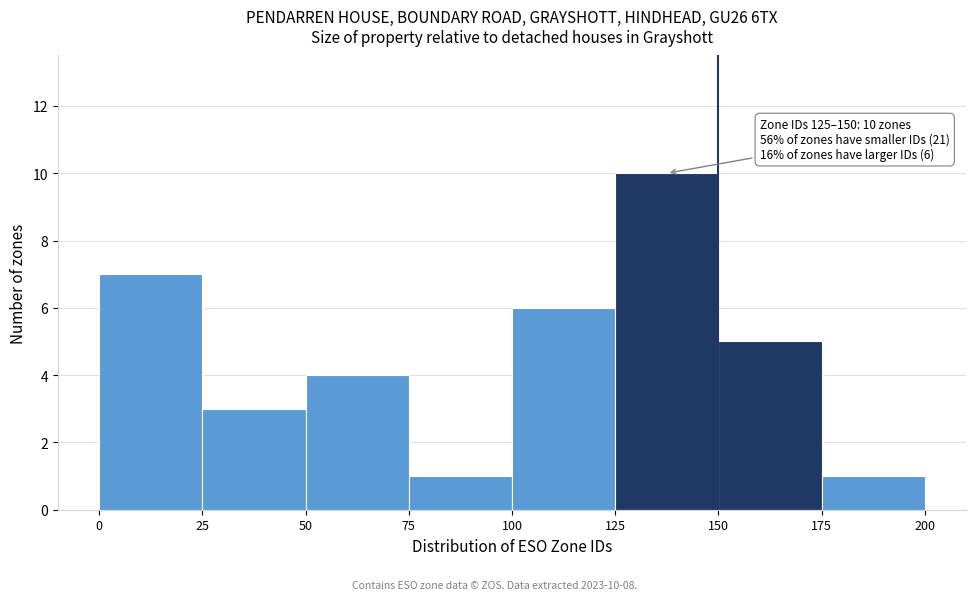

Over which range of the x-axis is the bar tallest?

125 to 150